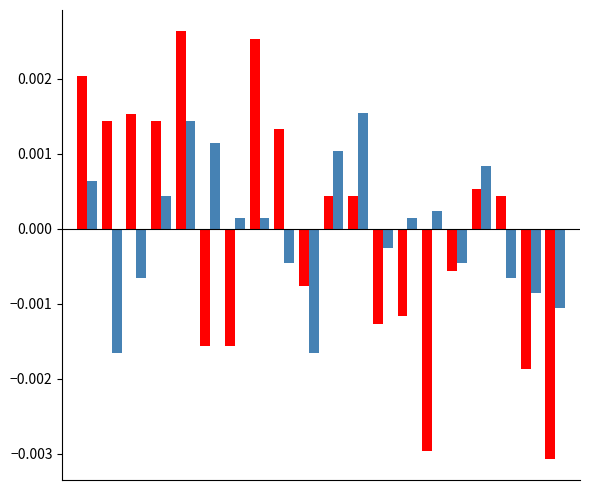

The TM series shows -0.0 at 13. True or false?

False